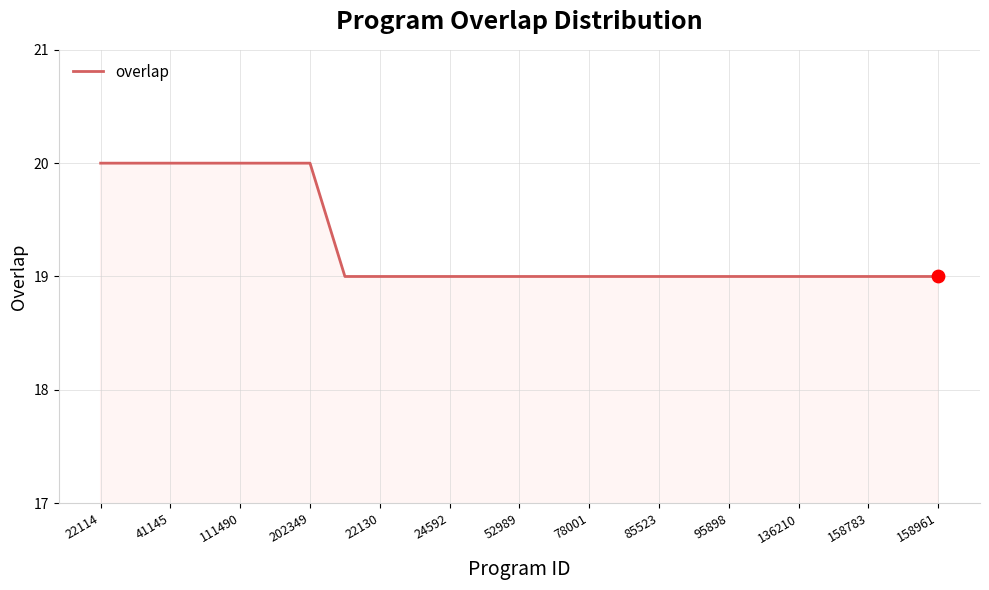

What is the smallest value displayed?

19